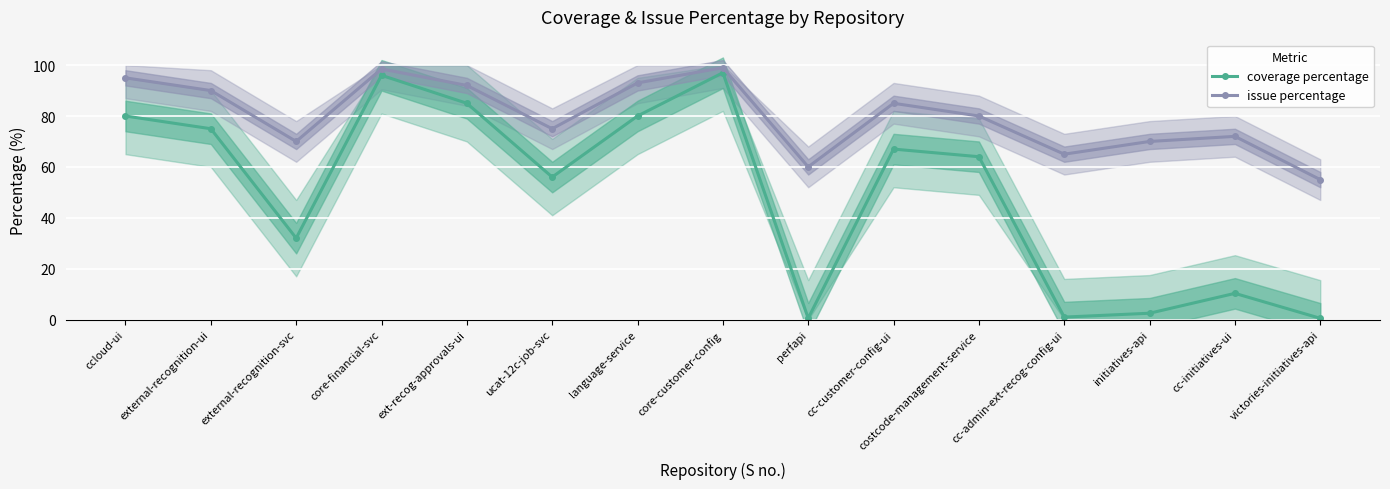

True or false: issue percentage and coverage percentage intersect in this chart.

False